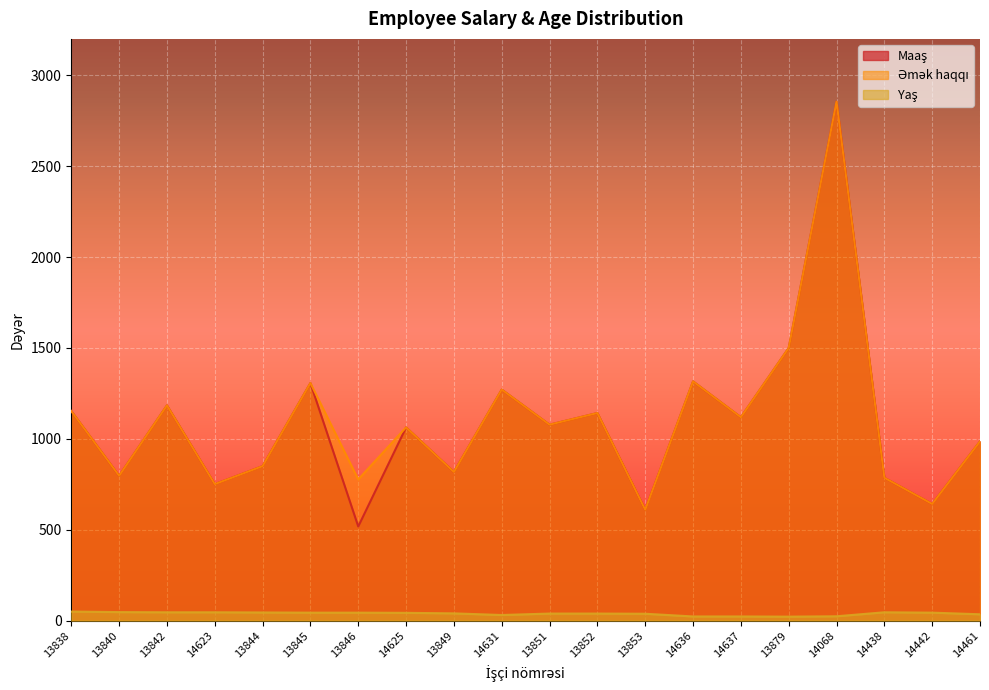

True or false: Maaş and Əmək haqqı intersect in this chart.

False